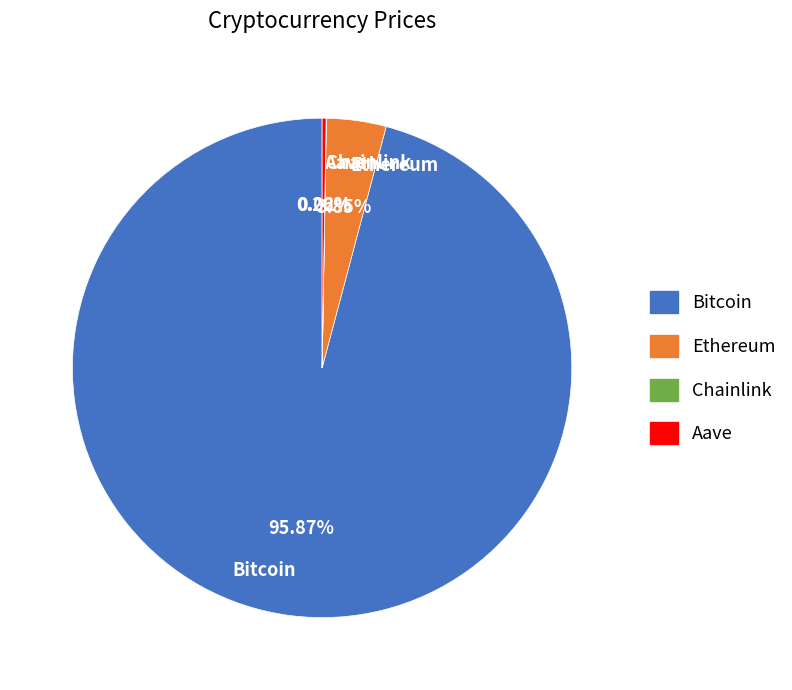

Is there a majority slice in this chart?

Yes